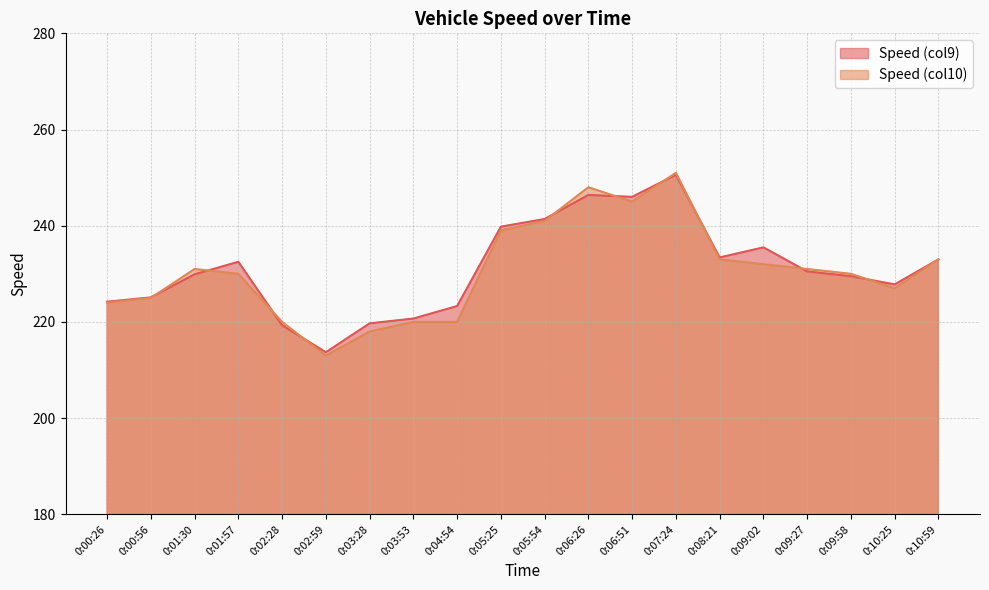

What is the spread (max minus min) of values at 0:03:28?

1.7